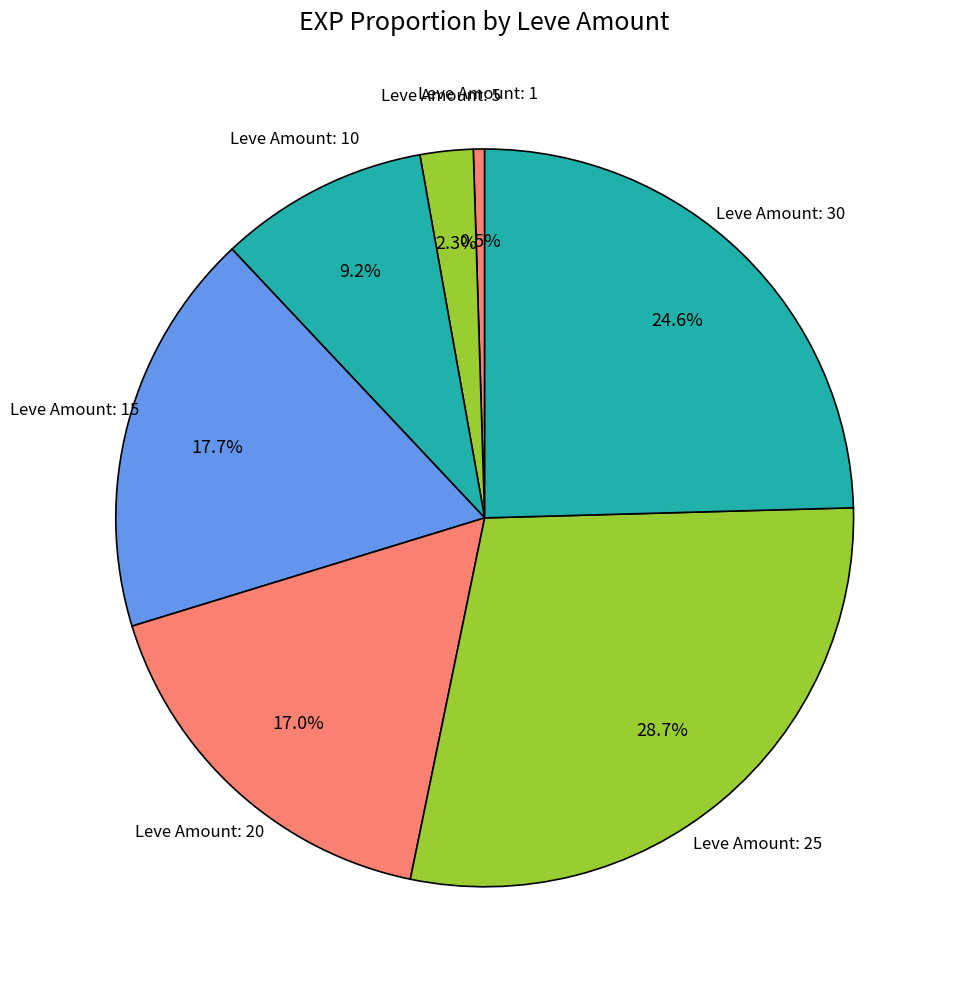

How many slices are in this pie chart?

7